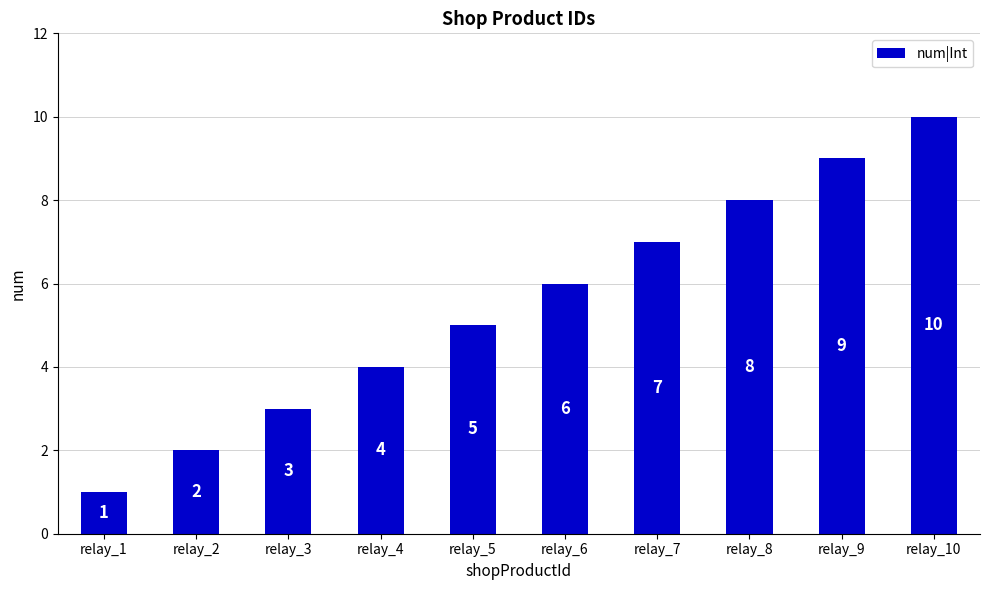

What is the average value?

6